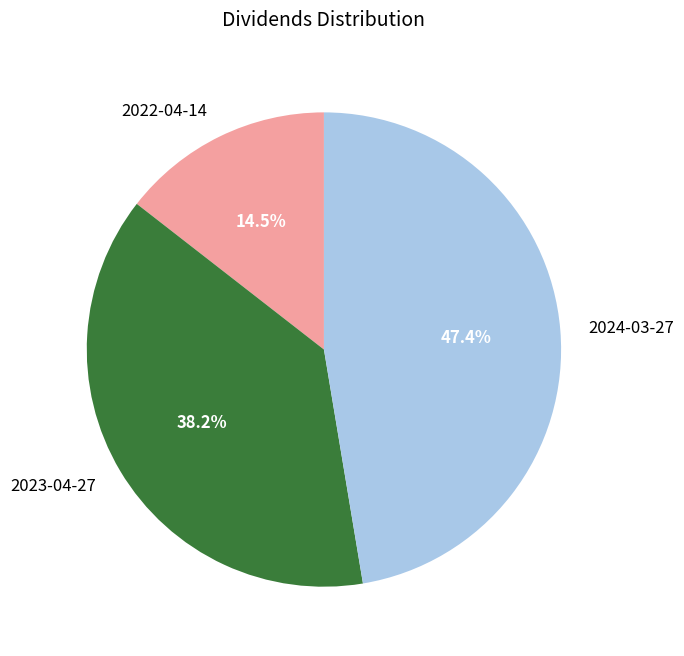

Between 2024-03-27 and 2023-04-27, which is larger?

2024-03-27